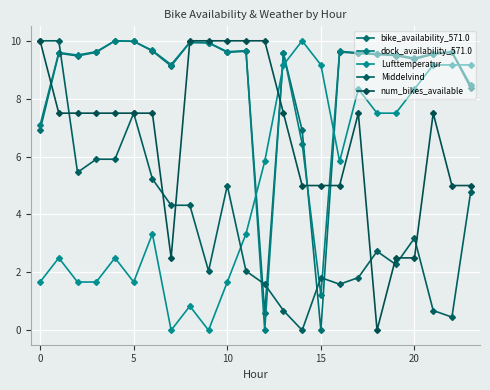

What is the label of the 8th point from the right?

16